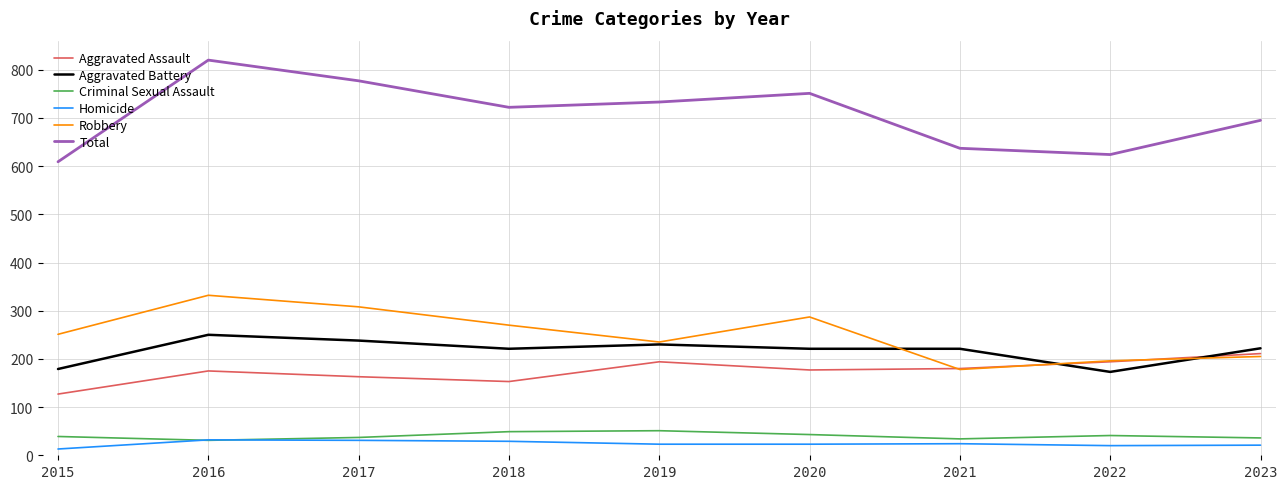

What is the average value of the Aggravated Battery series?

217